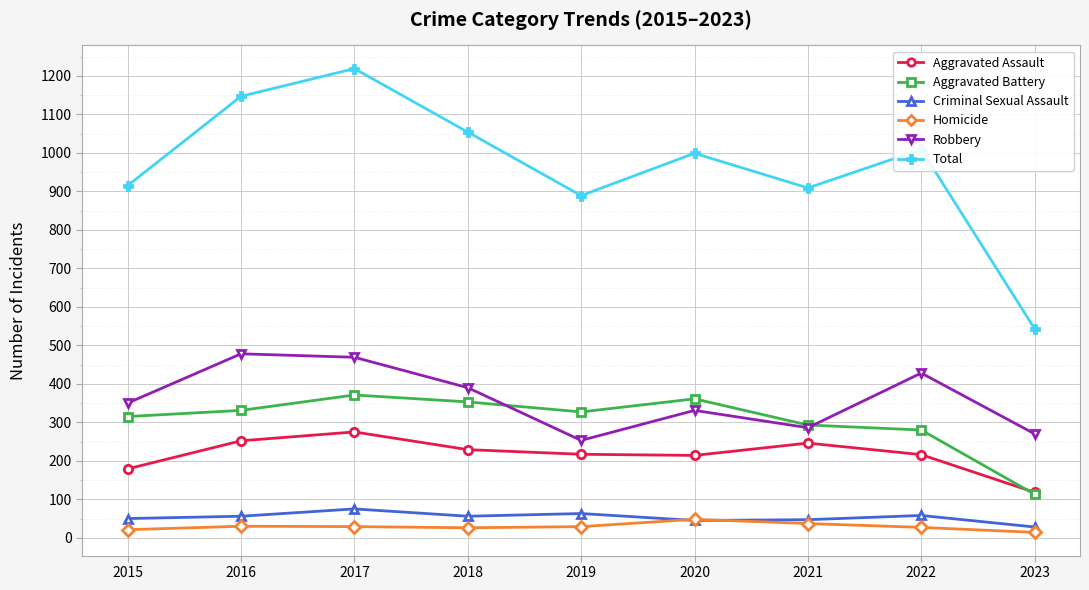

Does the chart have visible grid lines?

Yes